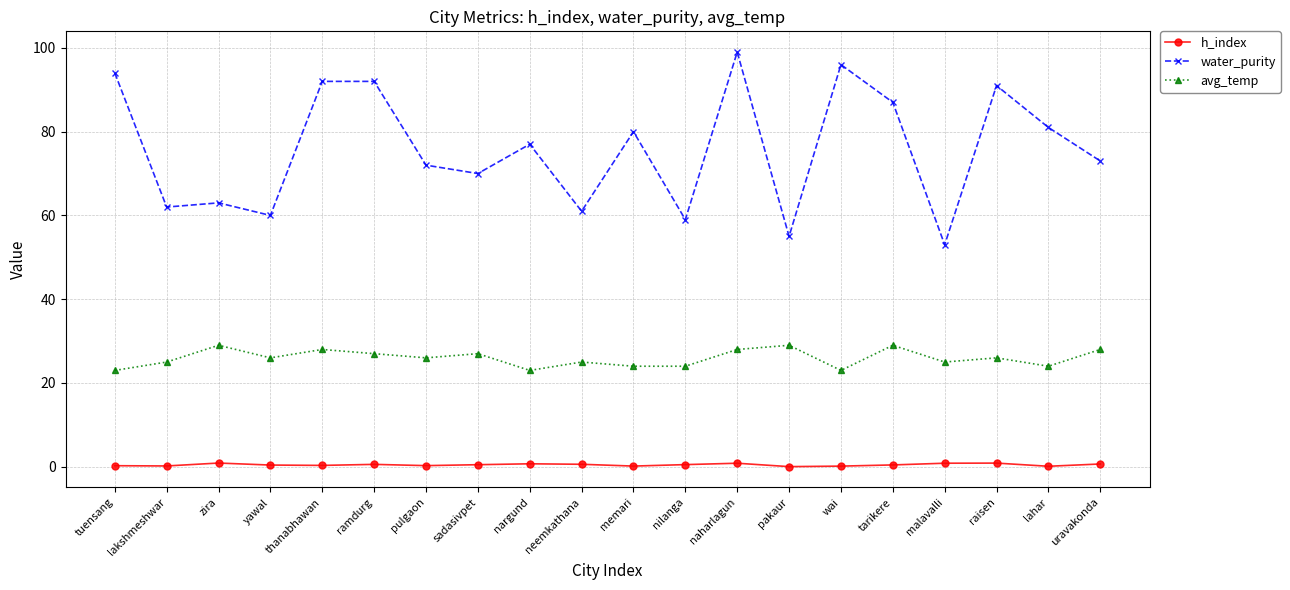

Where is the first local minimum for avg_temp?

yawal